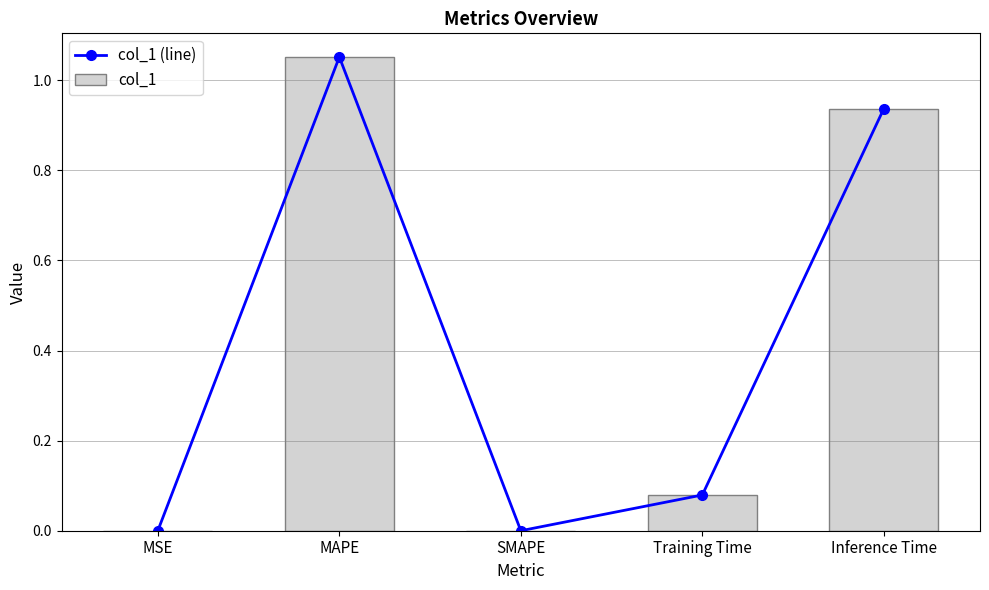

What position from the right is MAPE?

4